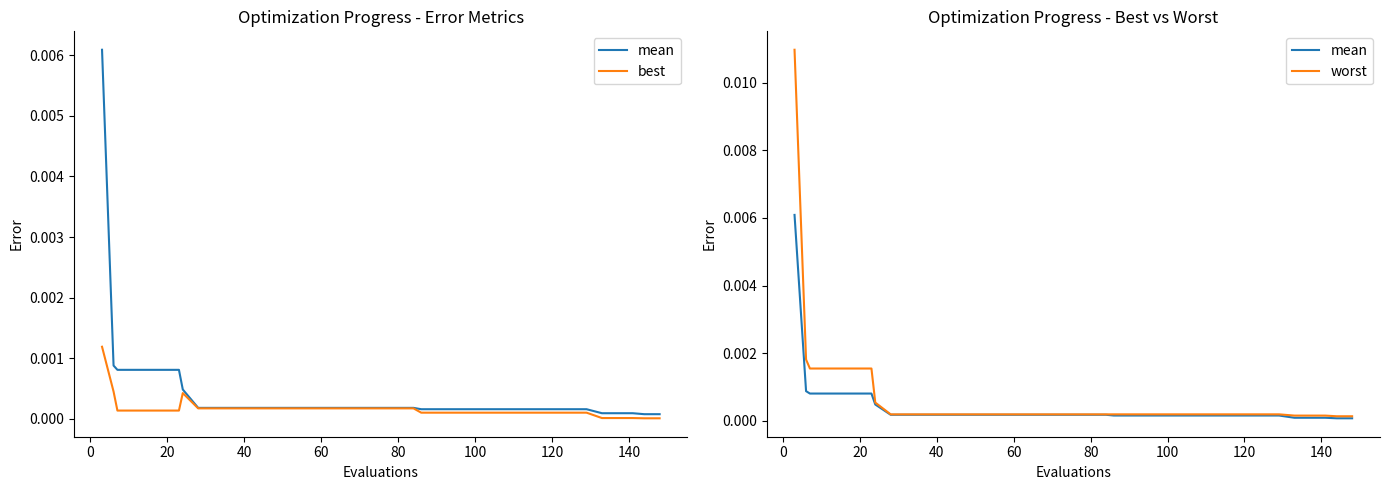

True or false: mean and worst cross at least once.

False